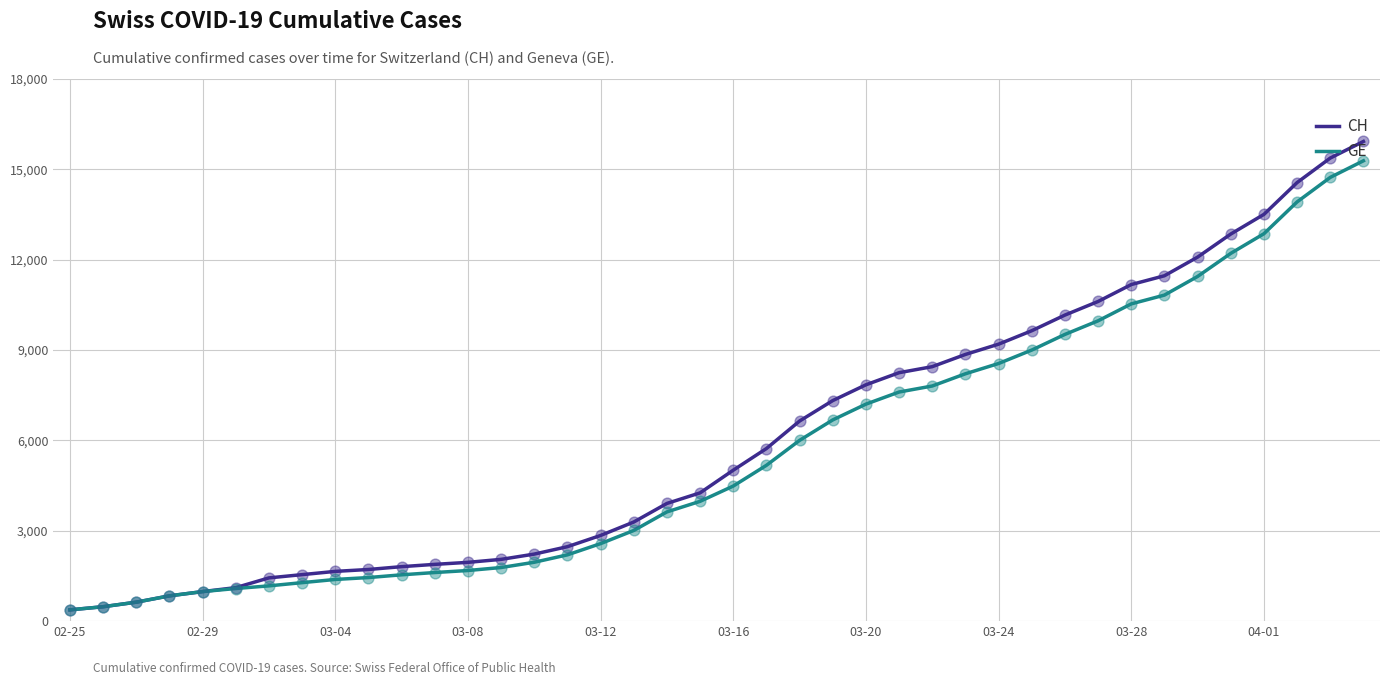

What are all the series names shown in the legend?

CH, GE